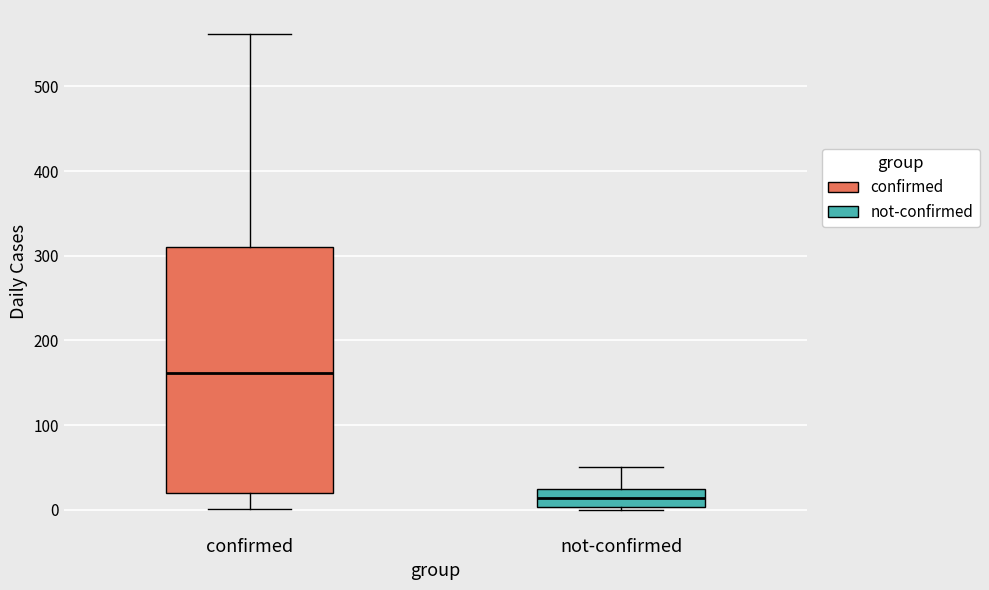

Where does the upper whisker of the box for not-confirmed end on the y-axis? The values are not printed on the chart, so give them approximately, as read against the axis.

50